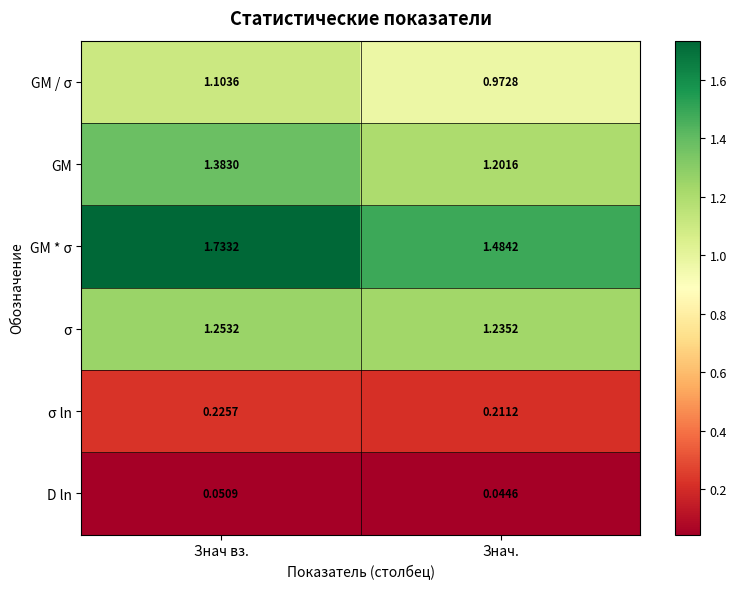

What is the total value across all series at Знач вз.?

5.7